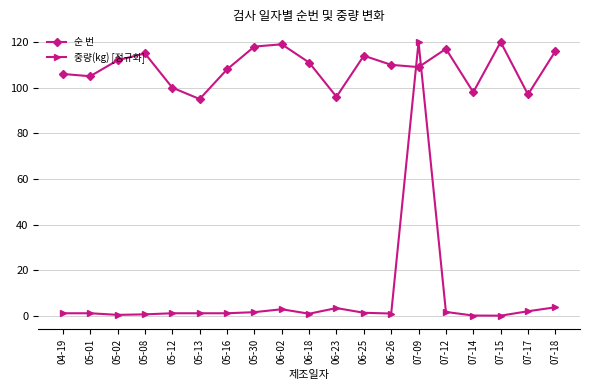

What is the label of the 1st point from the right?

07-18